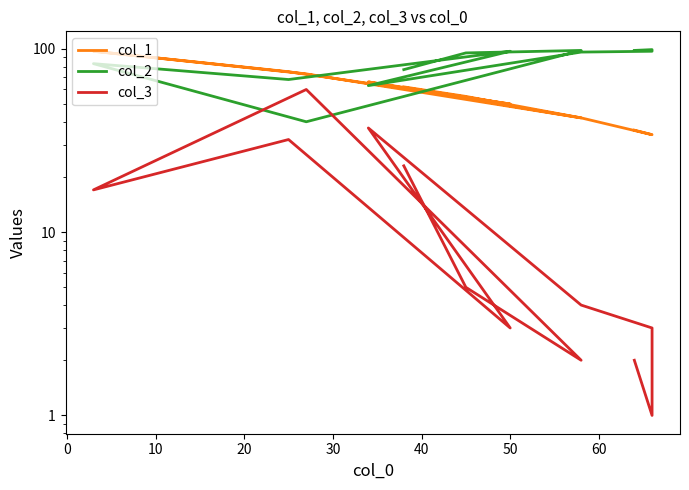

How many values in the col_1 series are below 55?

6